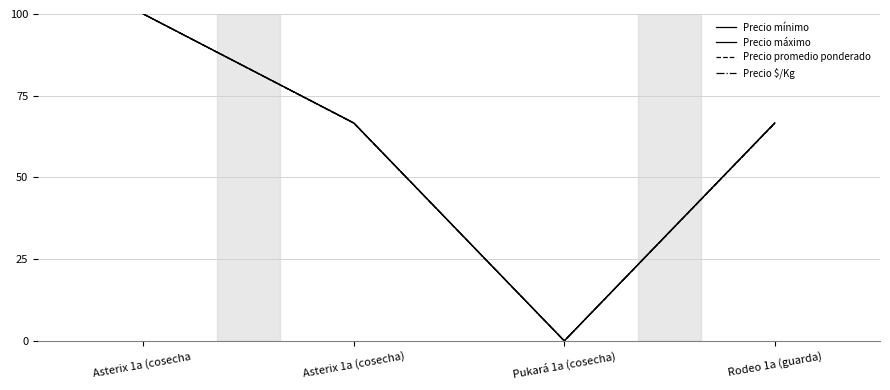

At which category is the sum across all series the highest?

Asterix 1a (cosecha 